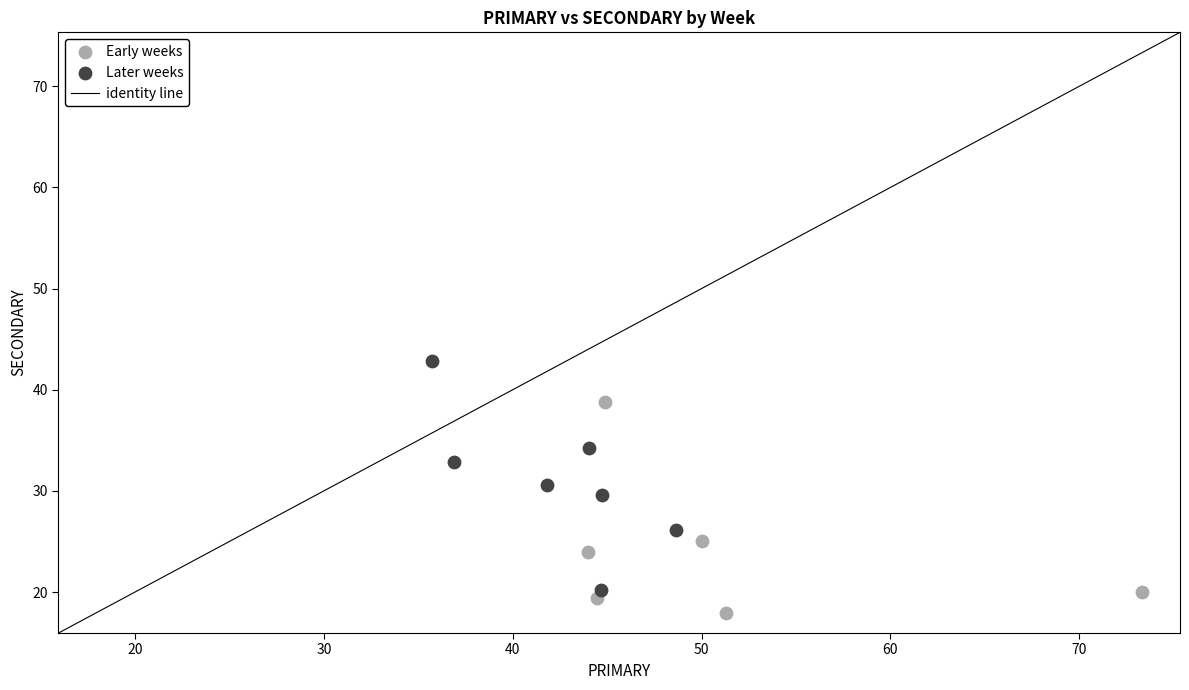

Which series contains the highest Y value?

Later weeks